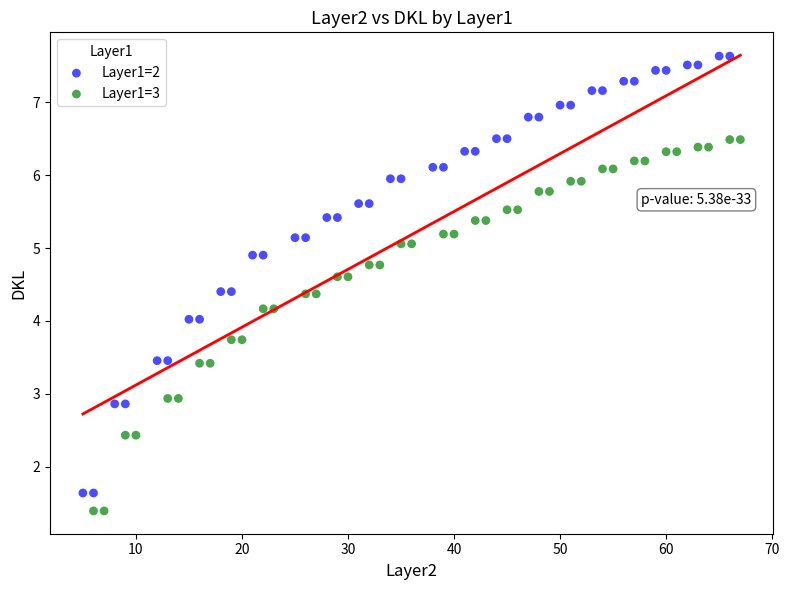

Which series contains the lowest Y value?

Layer1=3